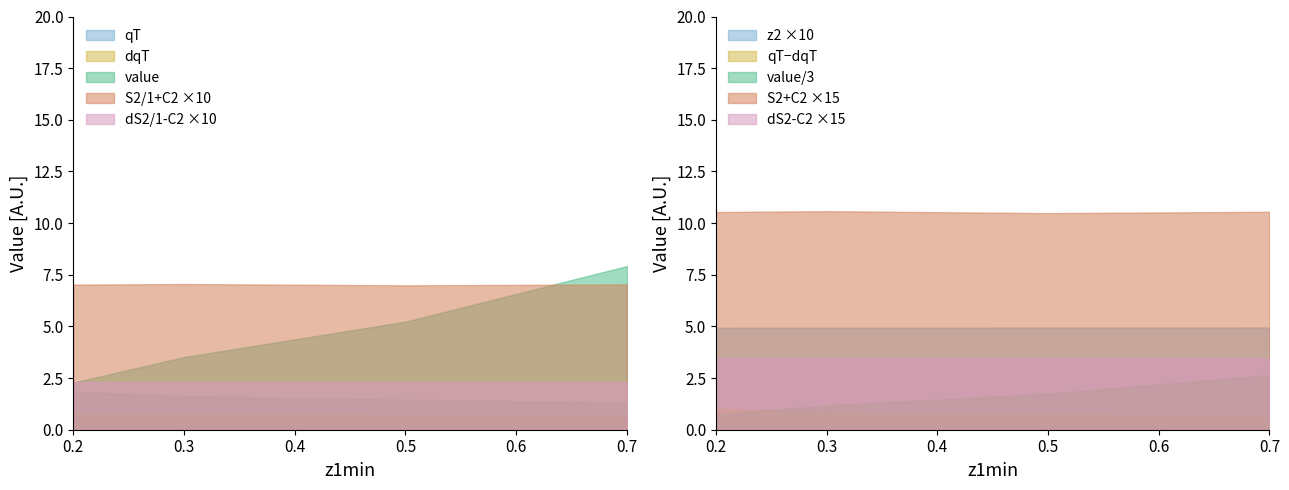

At how many categories does at least one series exceed 5?

5